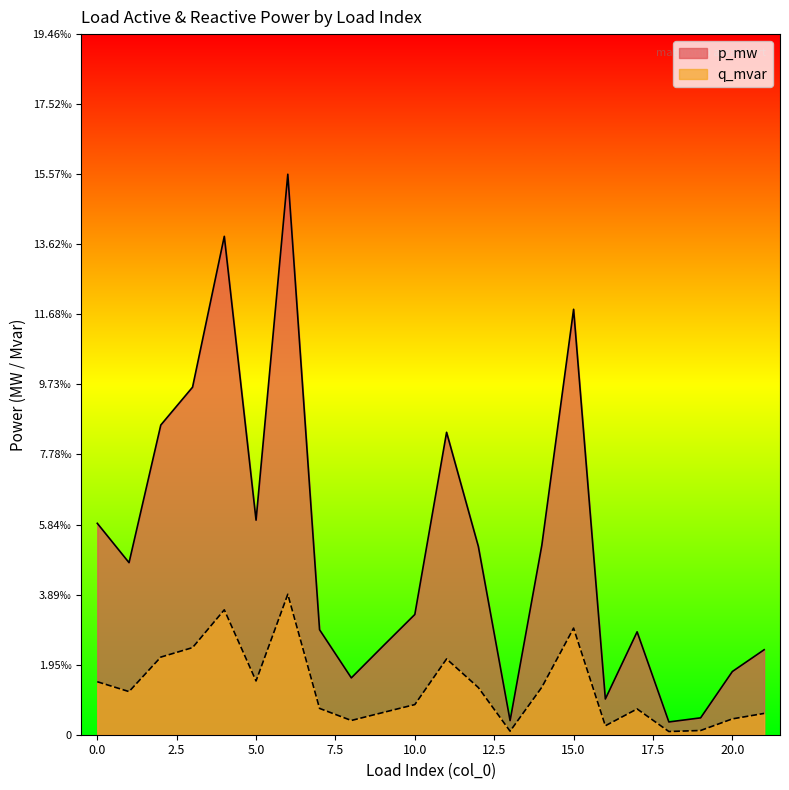

Count the number of categories in the chart.

22